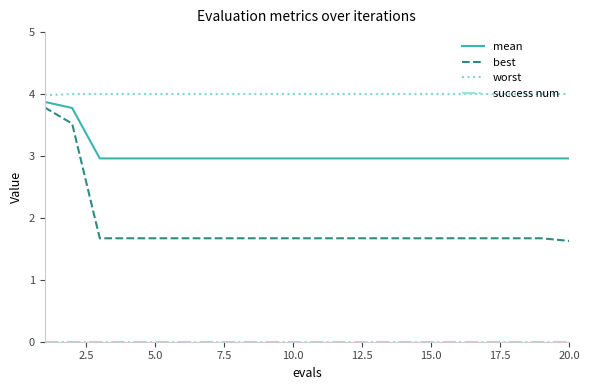

What is the greatest value displayed?

4.0